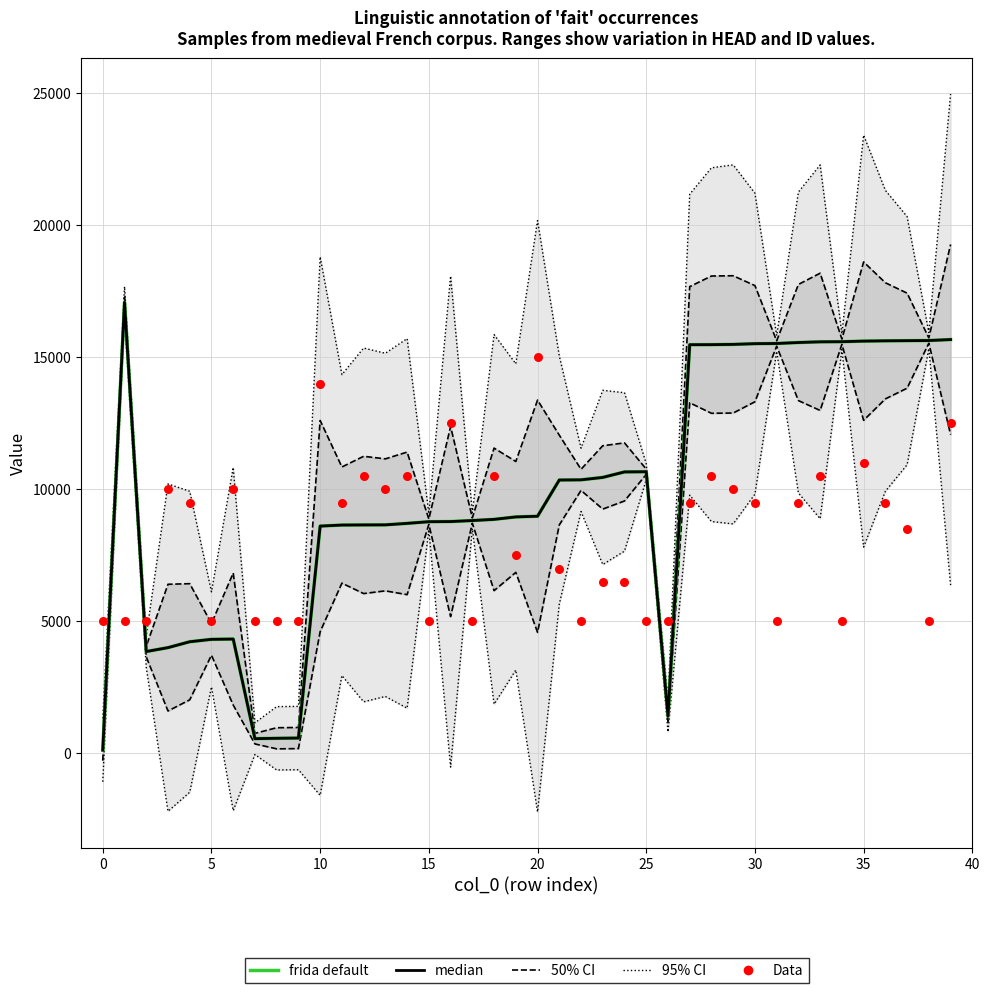

At which category is the sum across all series the highest?

39